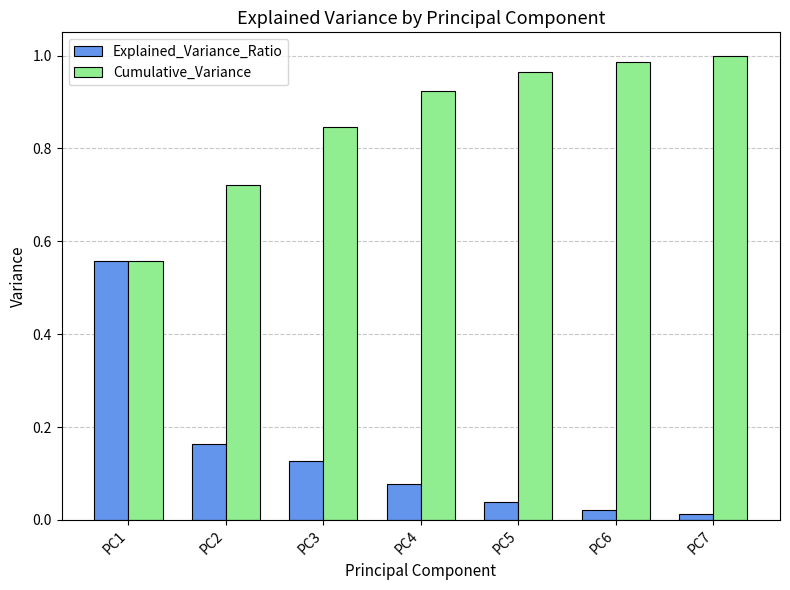

How many bars are there in total?

14